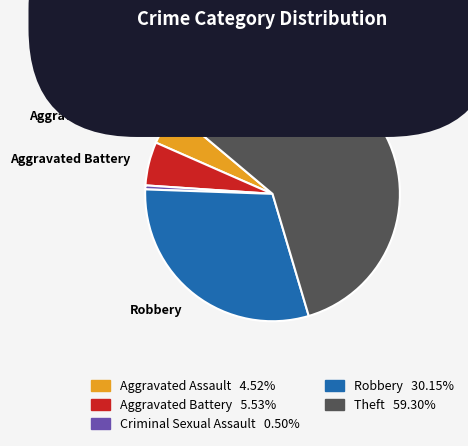

Is there any slice that represents more than half of the pie?

Yes